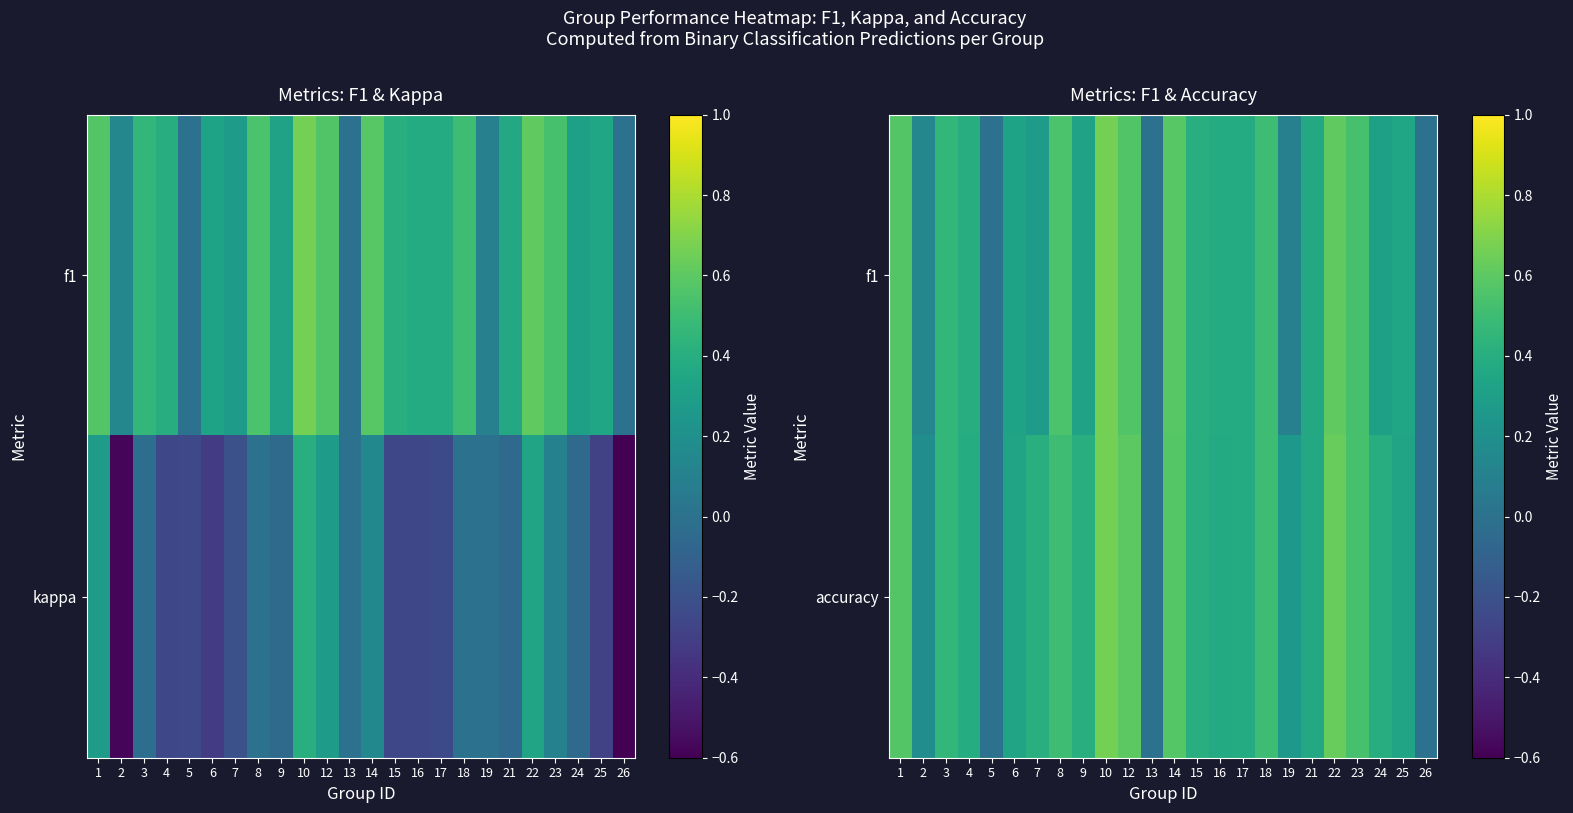

Where is f1 nearest to the value 0?

5